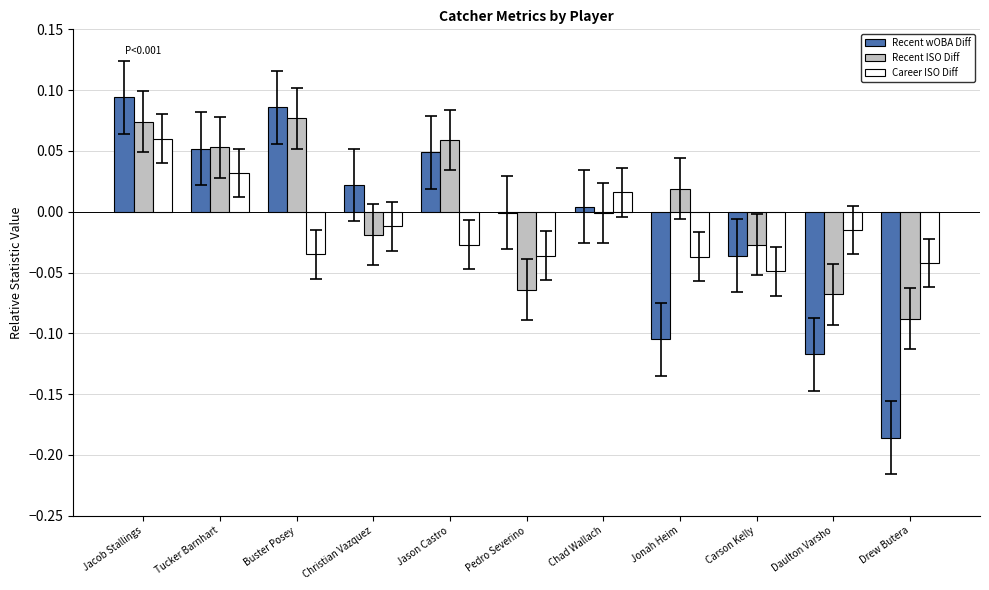

At which category is the sum across all series the highest?

Jacob Stallings